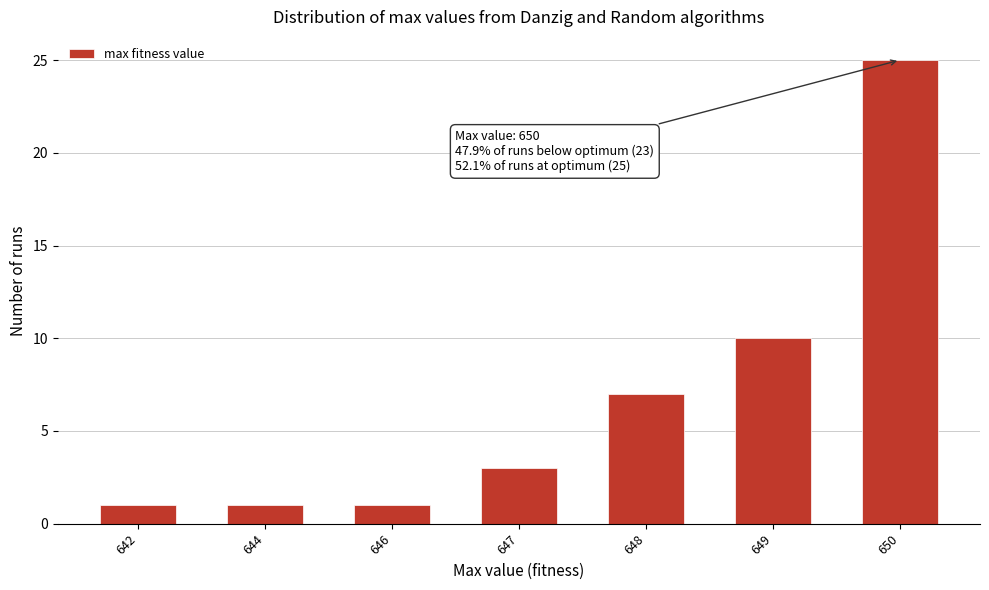

Reading left to right, extract all data points from this chart.

642=1	644=1	646=1	647=3	648=7	649=10	650=25